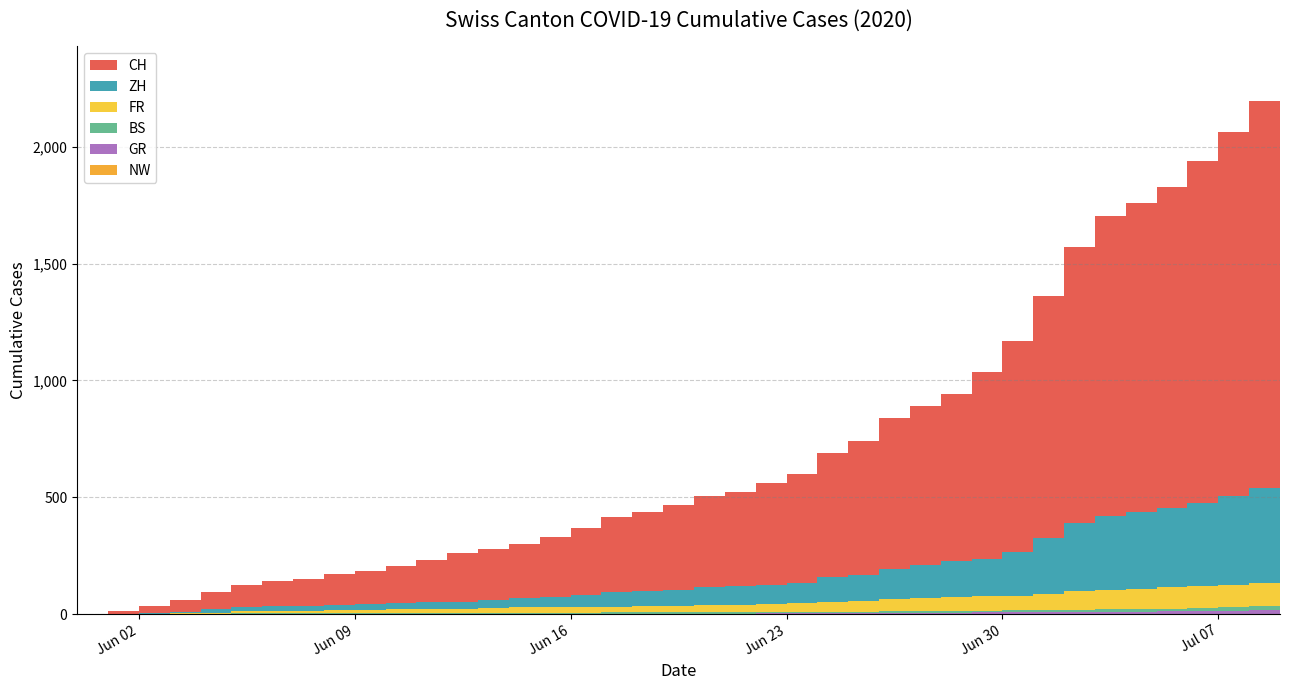

Reading left to right, what are all the values shown in this chart?

CH: 0	12	32	50	74	95	107	114	132	142	159	180	209	219	235	258	285	320	334	363	388	403	438	468	533	572	645	680	715	801	903	1035	1179	1281	1323	1376	1464	1556	1657	1749
ZH: 0	0	2	5	13	19	23	23	23	23	26	28	30	33	38	45	52	62	67	68	75	80	83	87	103	110	129	141	152	161	189	237	293	316	329	337	356	382	405	424
BS: 0	0	0	1	1	4	4	4	4	5	5	5	5	5	5	5	5	6	6	7	7	7	7	7	7	7	7	7	7	7	7	7	8	10	11	12	12	15	18	21
GR: 0	0	0	1	1	1	1	1	1	1	1	2	2	2	2	2	2	2	2	2	2	2	3	3	3	3	5	7	7	8	9	9	10	11	11	12	13	14	16	18
NW: 0	0	0	0	0	0	0	0	0	0	0	0	0	0	0	0	0	0	0	0	0	0	0	0	0	0	0	0	0	0	0	0	0	0	0	0	0	0	1	1
FR: 0	0	2	3	5	7	7	9	13	13	15	16	16	20	22	22	23	24	26	27	32	32	32	36	44	47	52	56	61	61	61	72	79	84	87	92	94	96	99	100